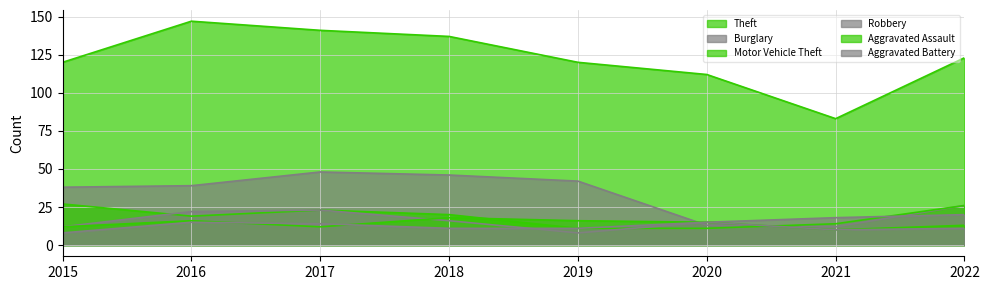

Is it true that Aggravated Assault equals 4 at 2022?

False